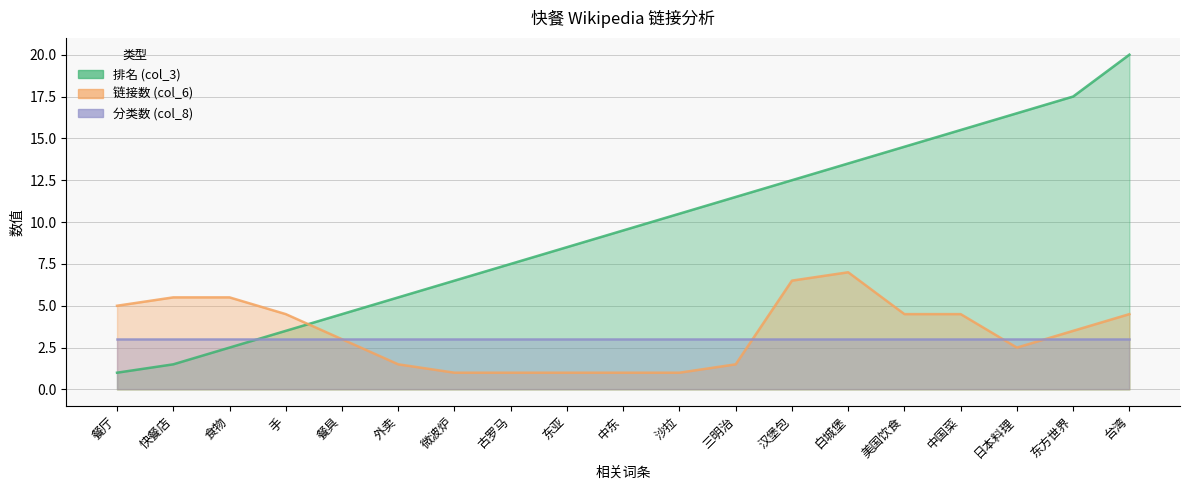

Which category has the highest value in the 排名 (col_3) series?

台湾